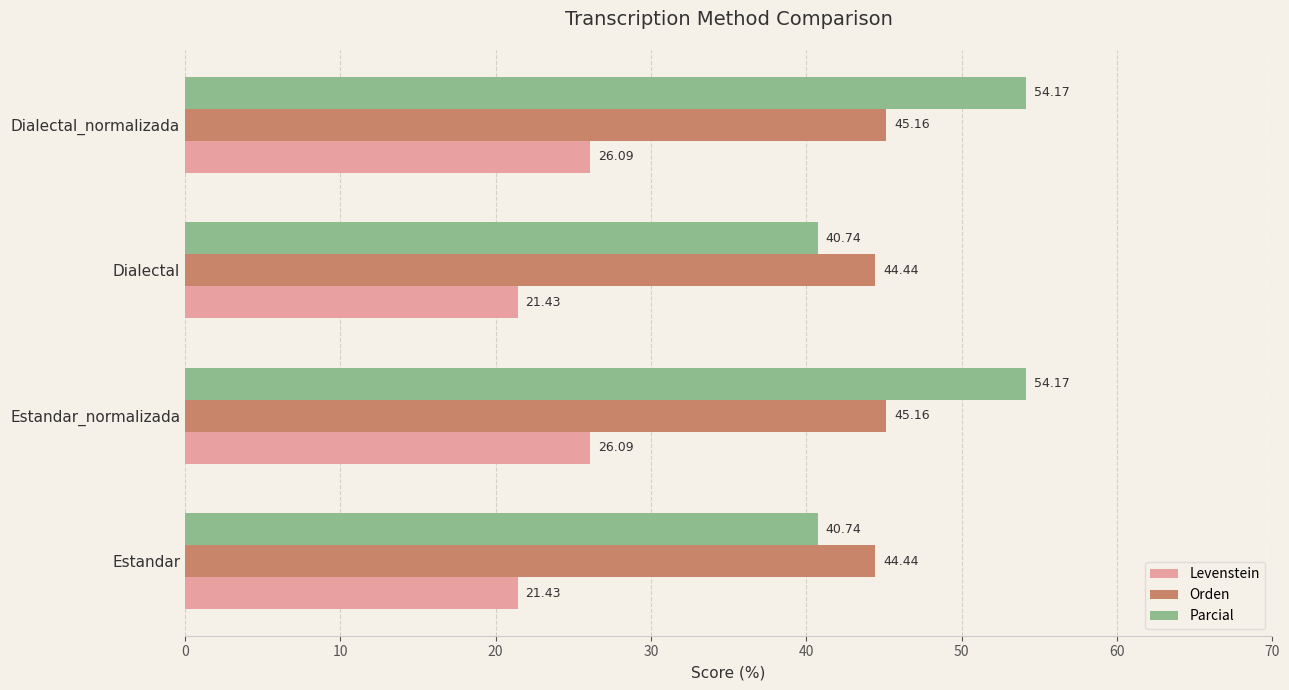

List the series in order of their peak value, lowest first.

Levenstein, Orden, Parcial